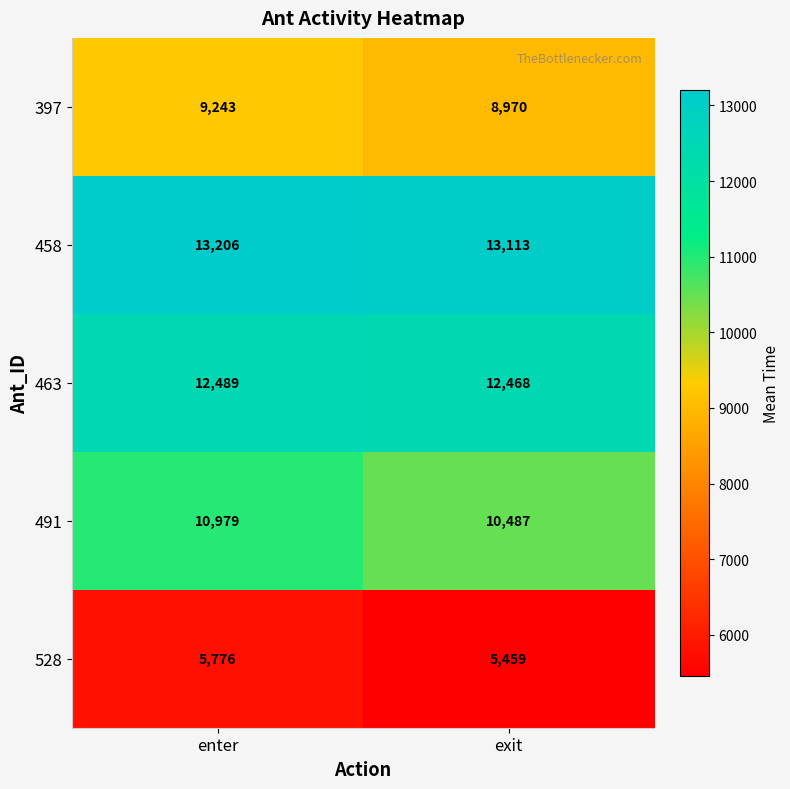

Which category has the highest value across all series?

enter